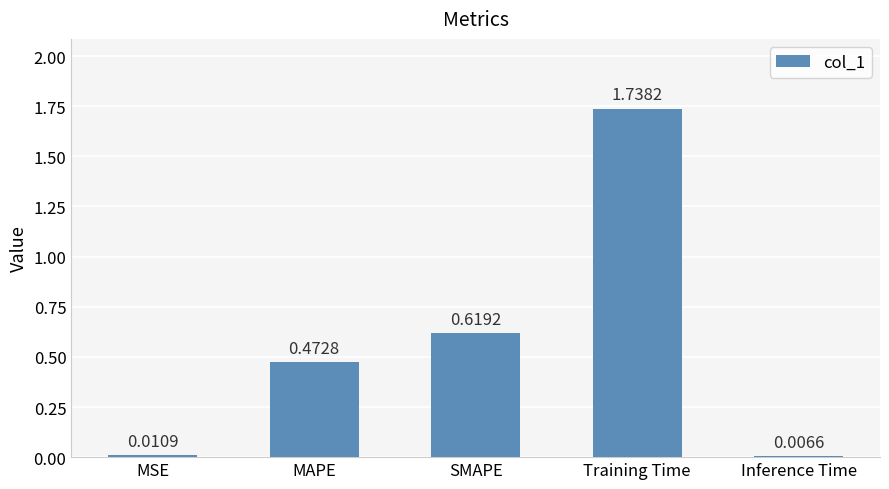

Which label corresponds to the largest value in the chart?

Training Time